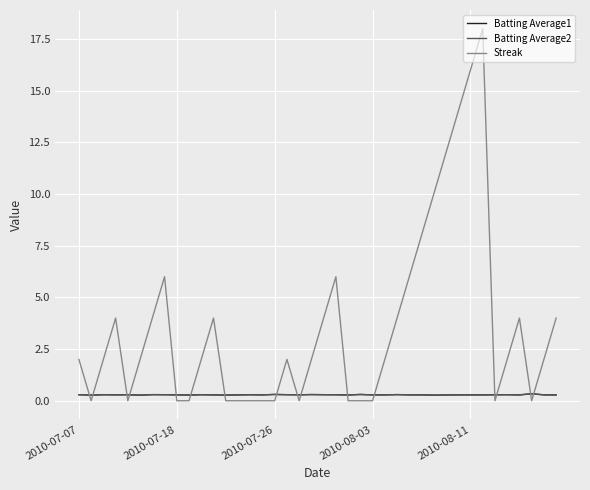

Which series has the widest spread of values?

Streak